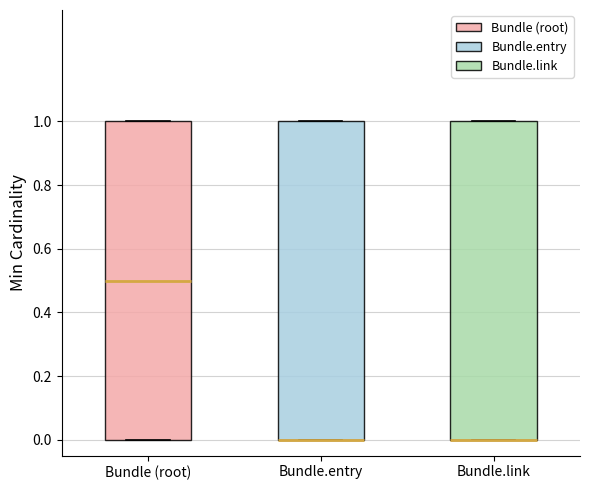

Reading left to right, read every box against the y-axis: the position of its median line, the range the box covers, and the ends of its whiskers. The values are not printed on the chart, so give them approximately, as read against the axis.

Bundle (root): median 0.5, box 0.0 to 1.0, whiskers 0.0 to 1.0
Bundle.entry: median 0.0 (drawn on the box's lower edge), box 0.0 to 1.0, whiskers 0.0 to 1.0
Bundle.link: median 0.0 (drawn on the box's lower edge), box 0.0 to 1.0, whiskers 0.0 to 1.0